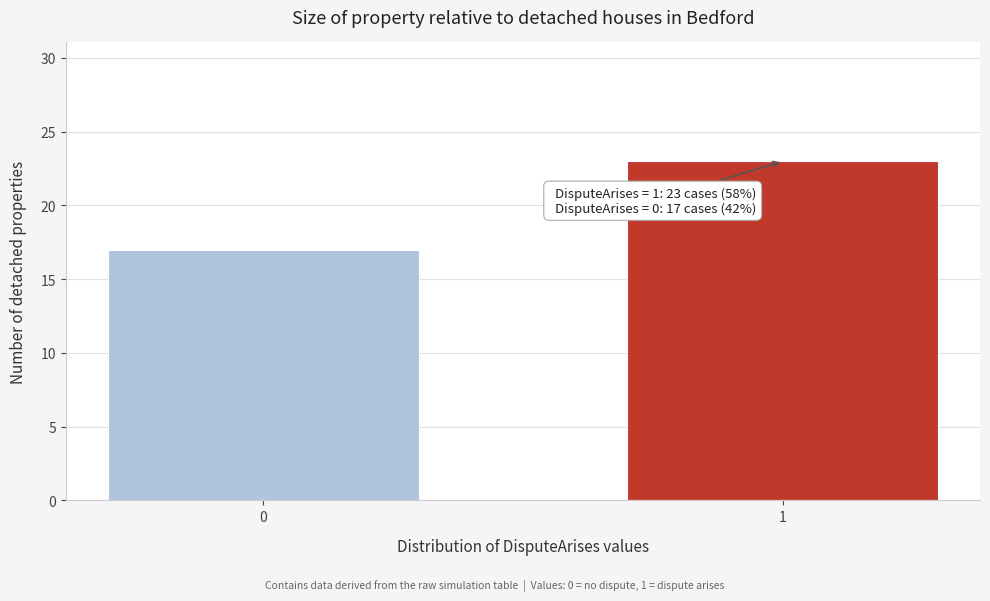

Reading left to right, transcribe all the data shown in this chart.

17	23